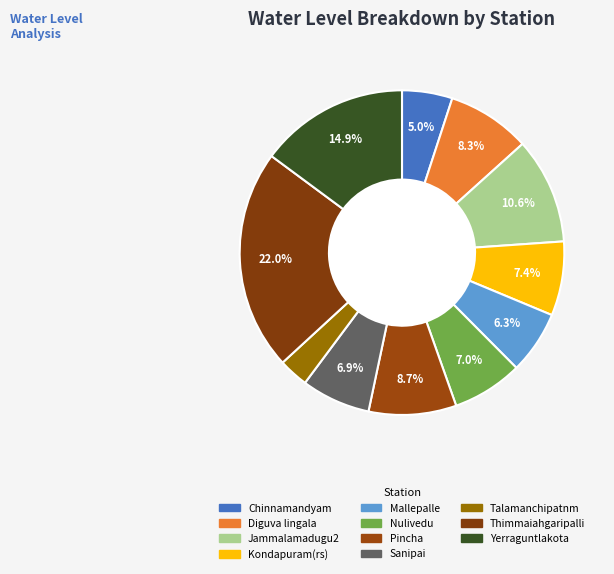

Which category has the smallest portion of the pie?

Talamanchipatnm